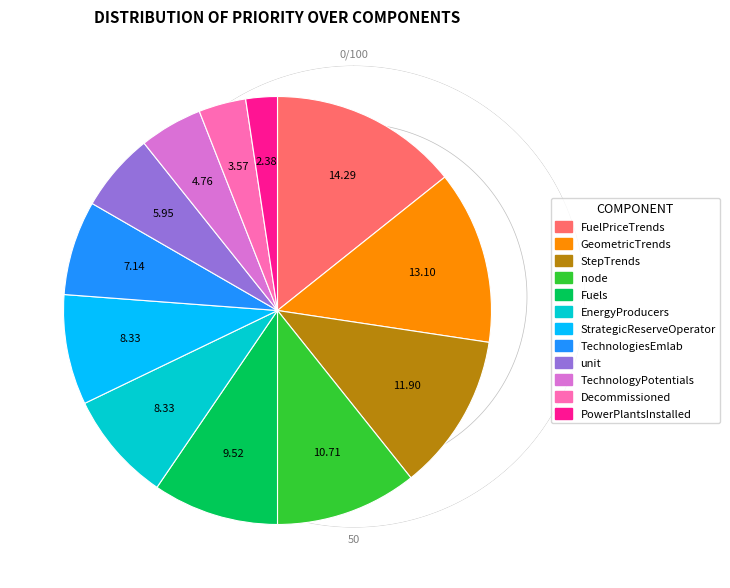

True or false: GeometricTrends accounts for 13% of the total.

True